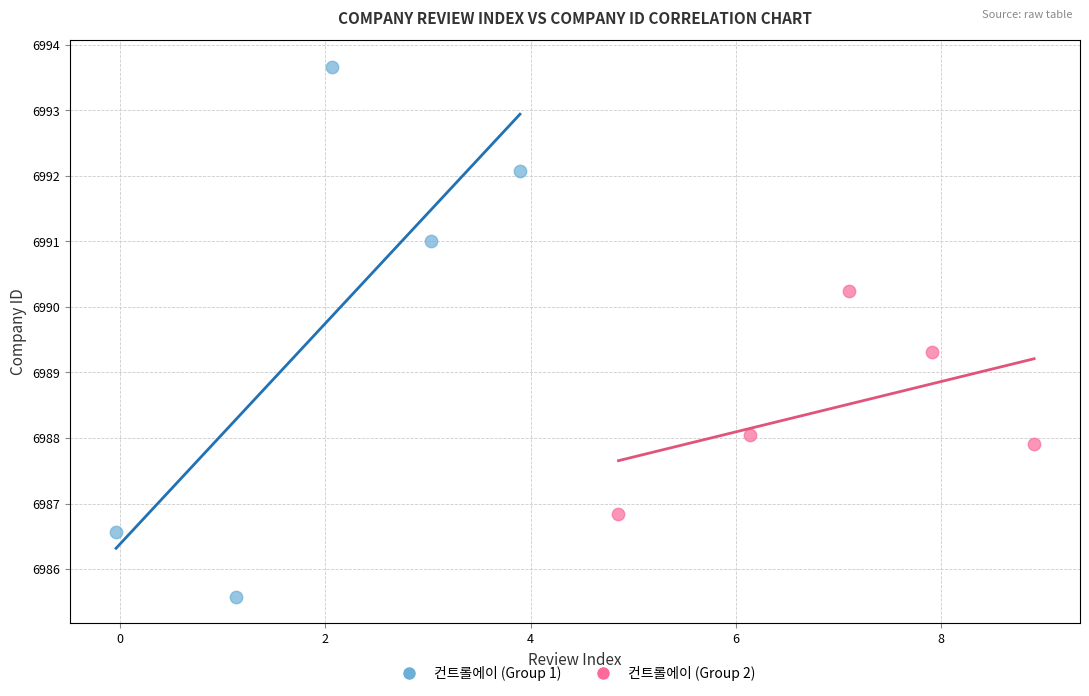

Which series contains the lowest Y value?

컨트롤에이 (Group 1)